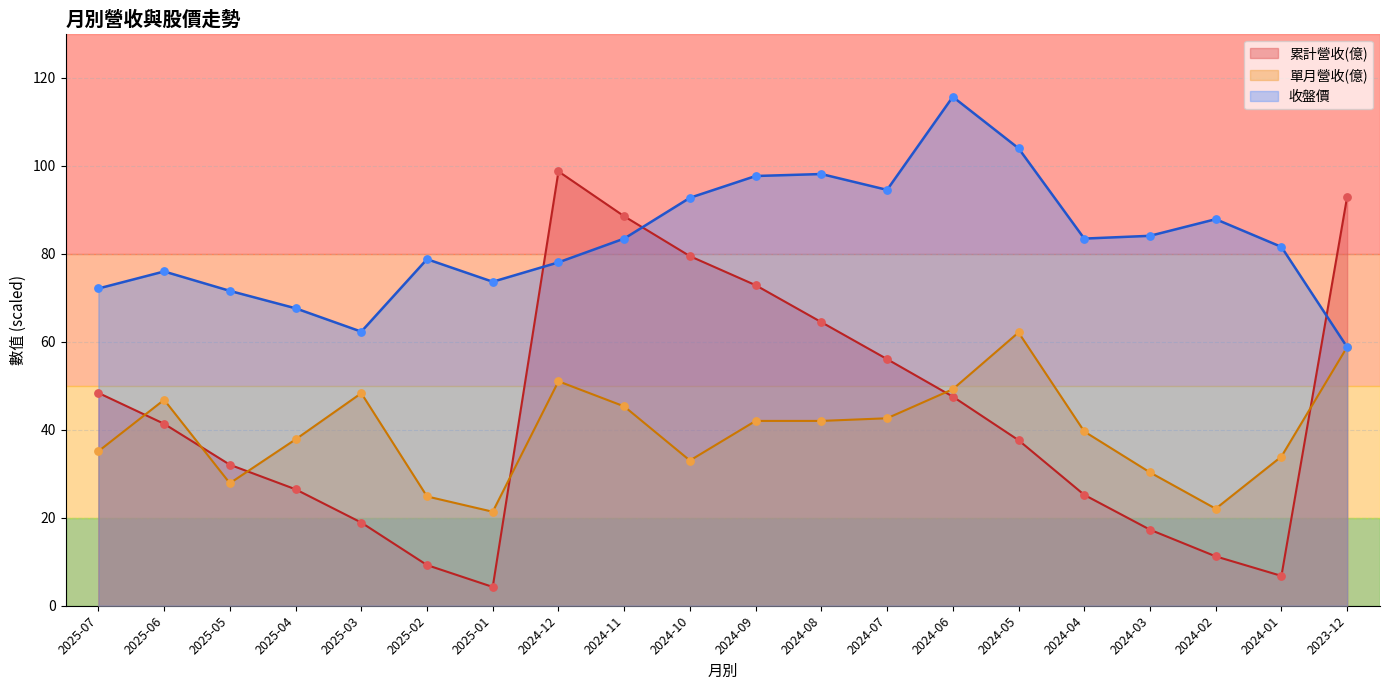

Is the value of 累計營收(億) at 2024-07 greater than the value of 收盤價 at 2024-11?

No